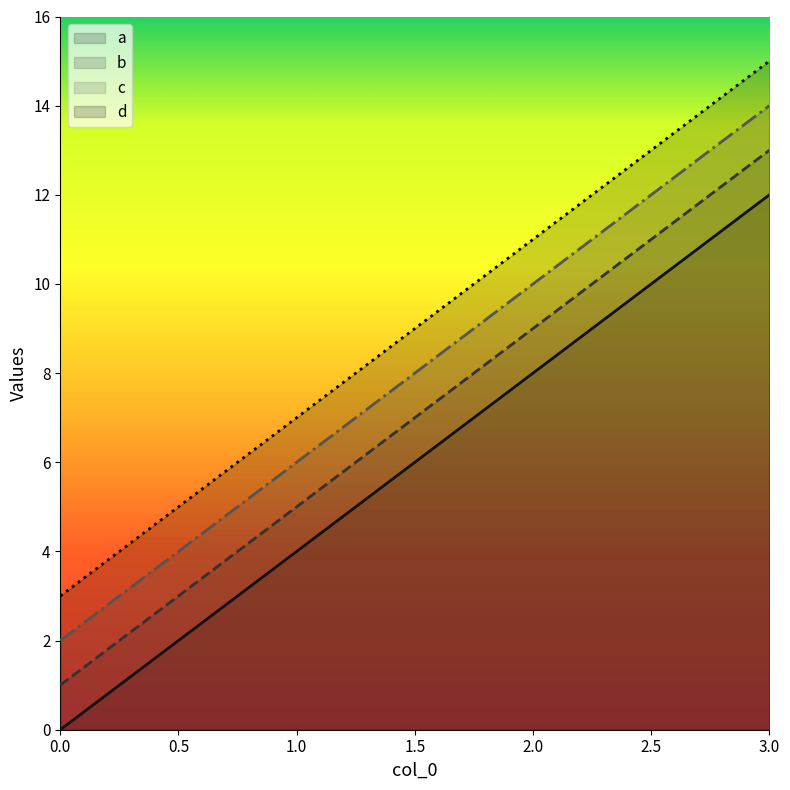

What is the value of the a point at the 4th from the left?

12